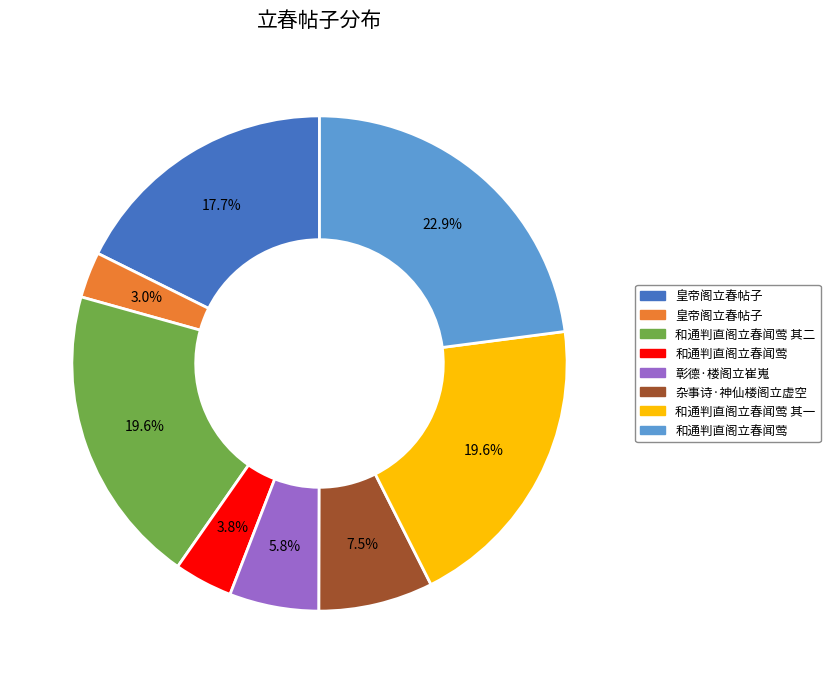

How many segments does this pie chart have?

8